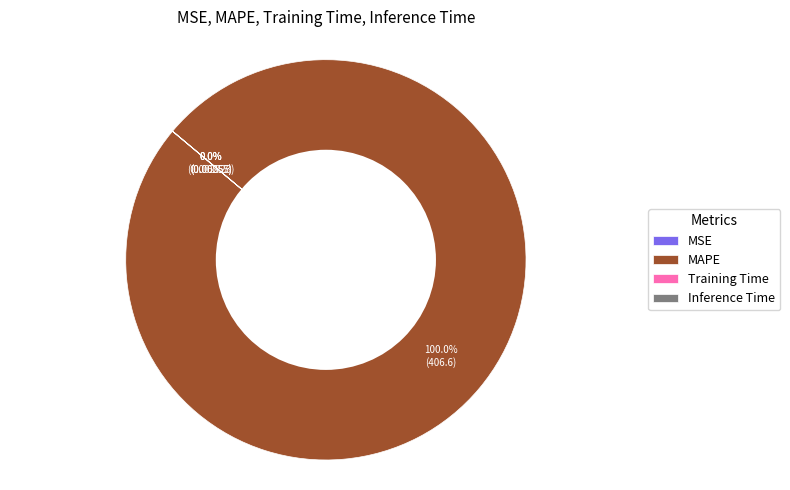

Which category has the biggest portion of the pie?

MAPE